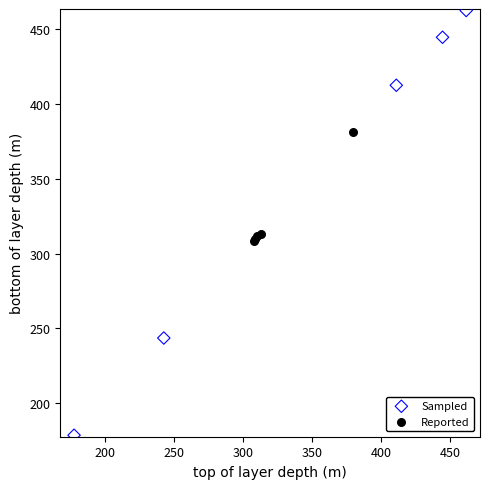

What are all the series names shown in the legend?

Sampled, Reported